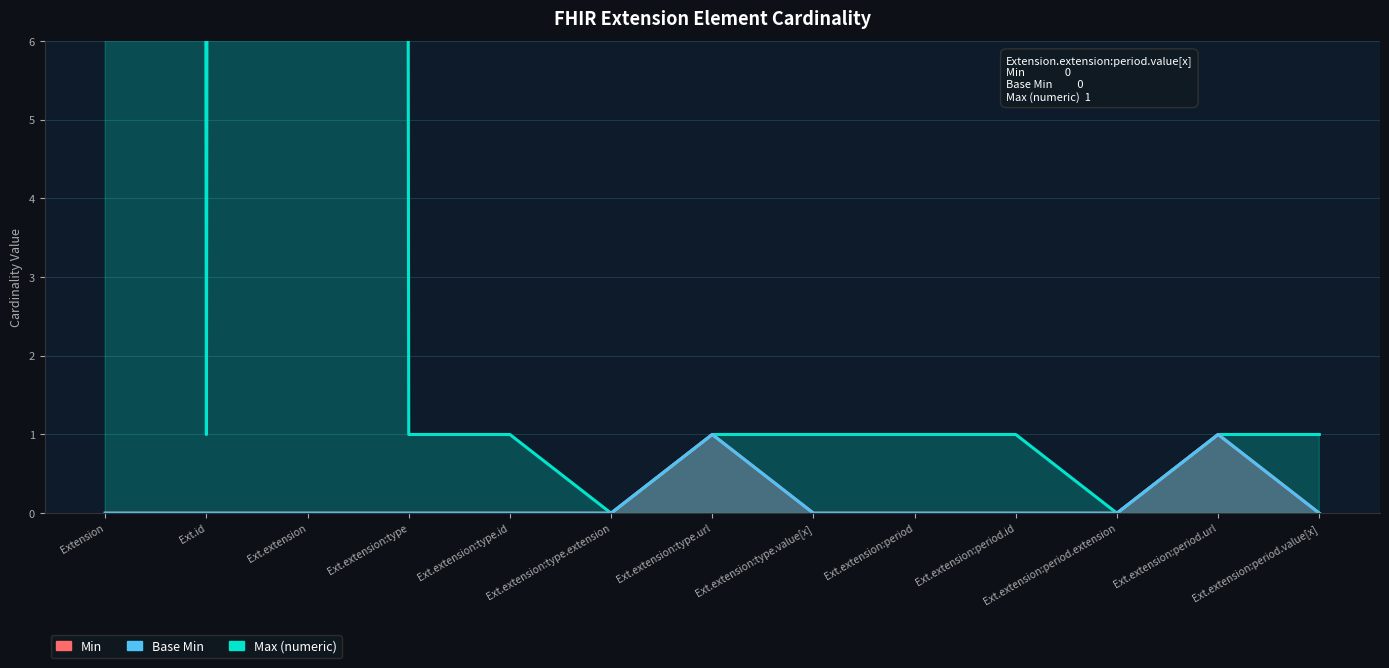

Does the chart display data point markers on the line(s)?

No